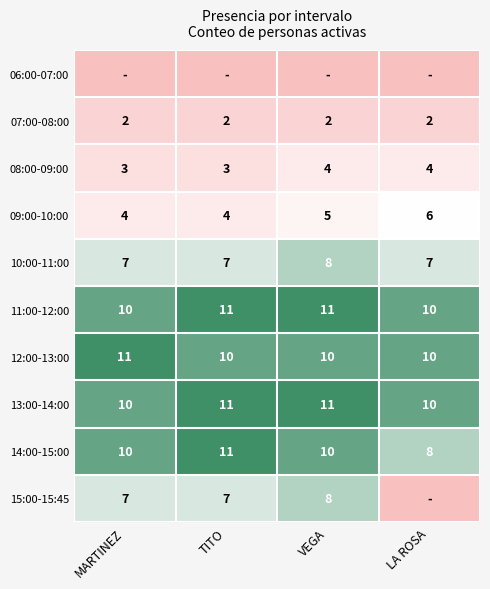

The value of 14:00-15:00 at LA ROSA is 3. True or false?

False